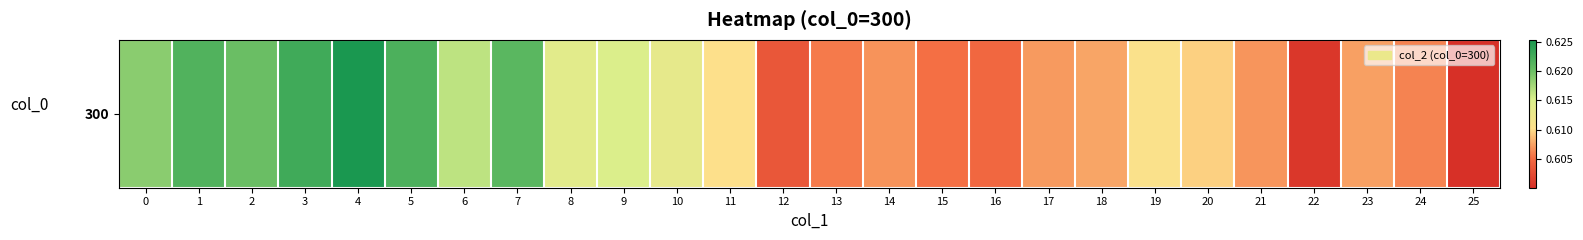

Which category has the lowest value across all series?

25